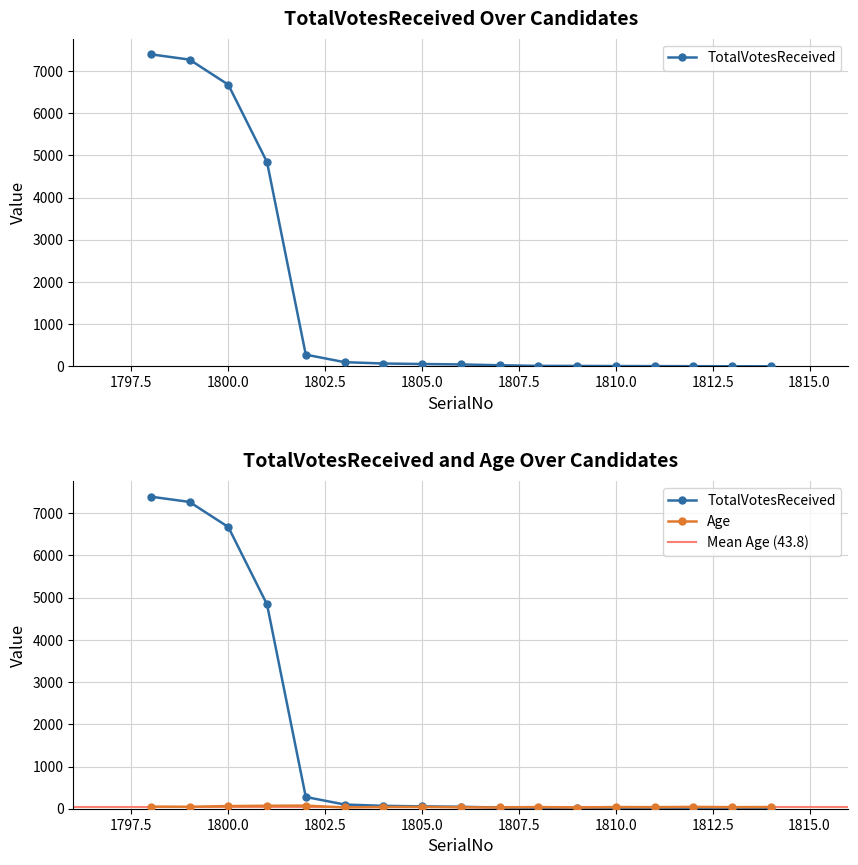

What is the average value of the TotalVotesReceived series?

1576